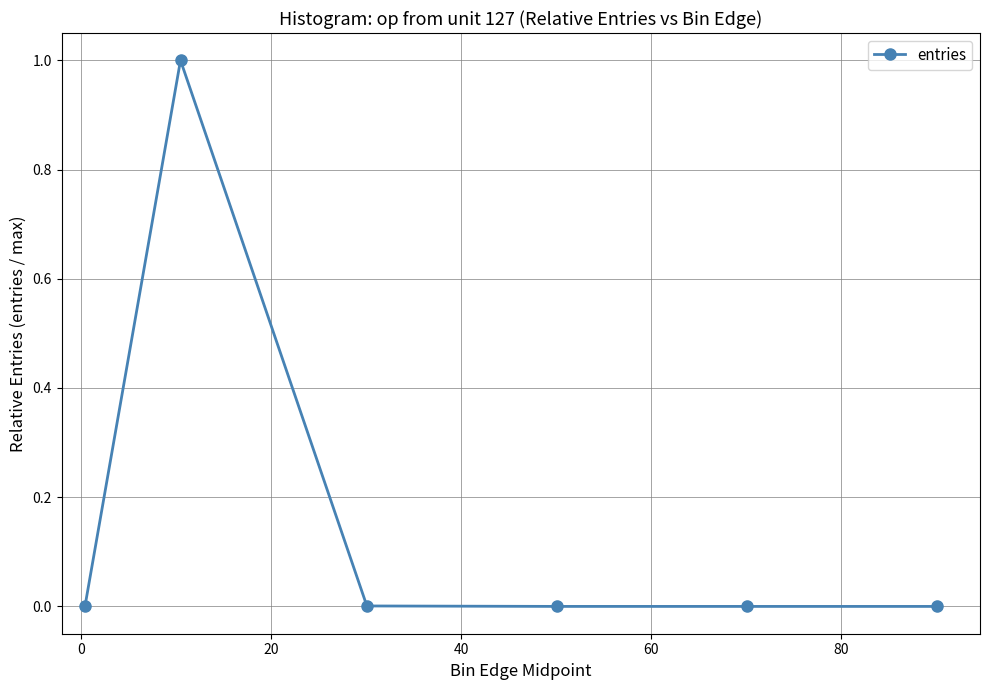

What is the maximum value shown in the chart?

1.0